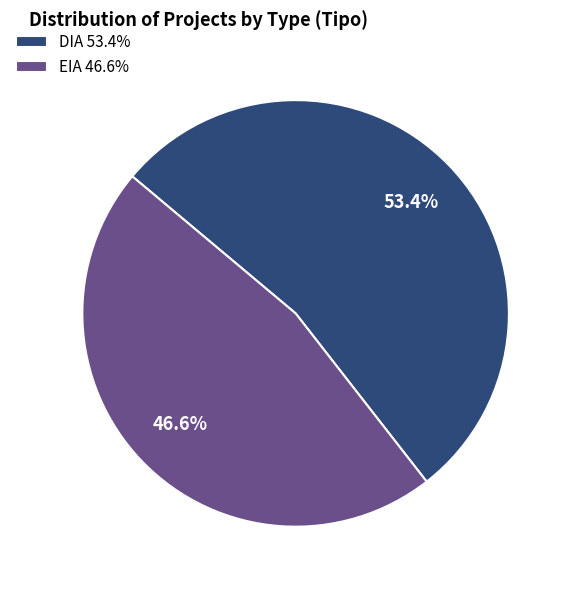

Rank the categories by value from lowest to highest.

EIA, DIA